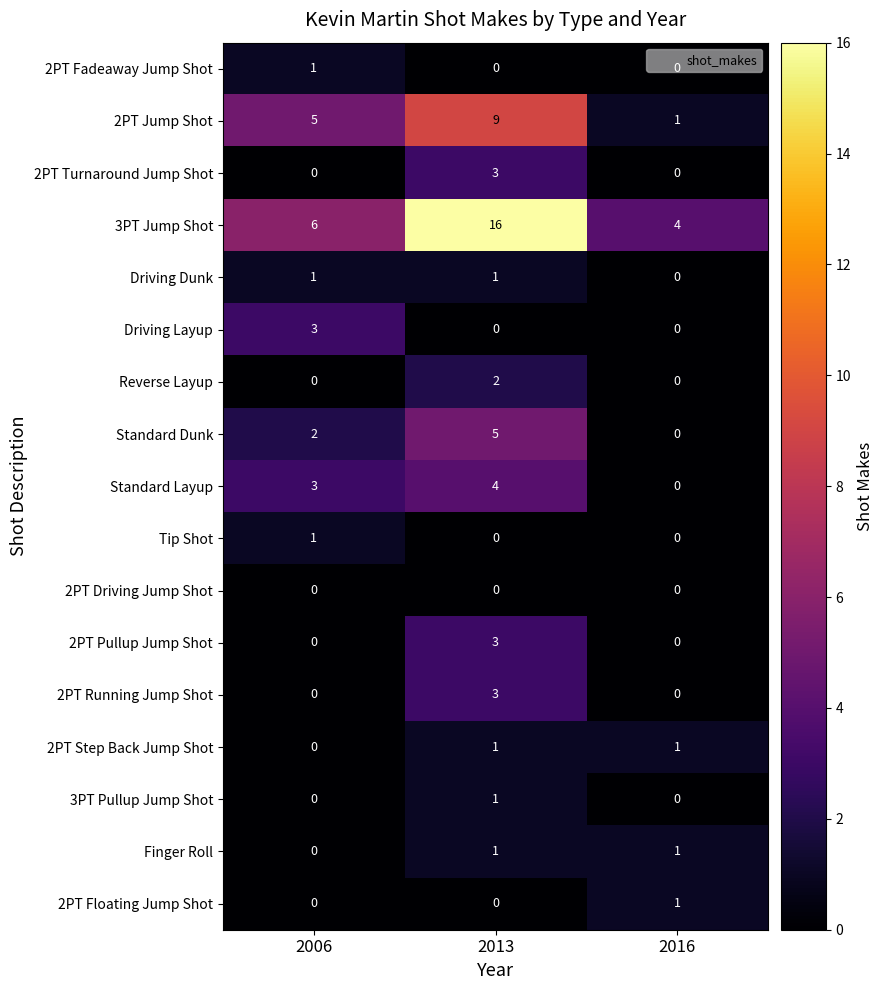

Which series has the widest spread of values?

3PT Jump Shot